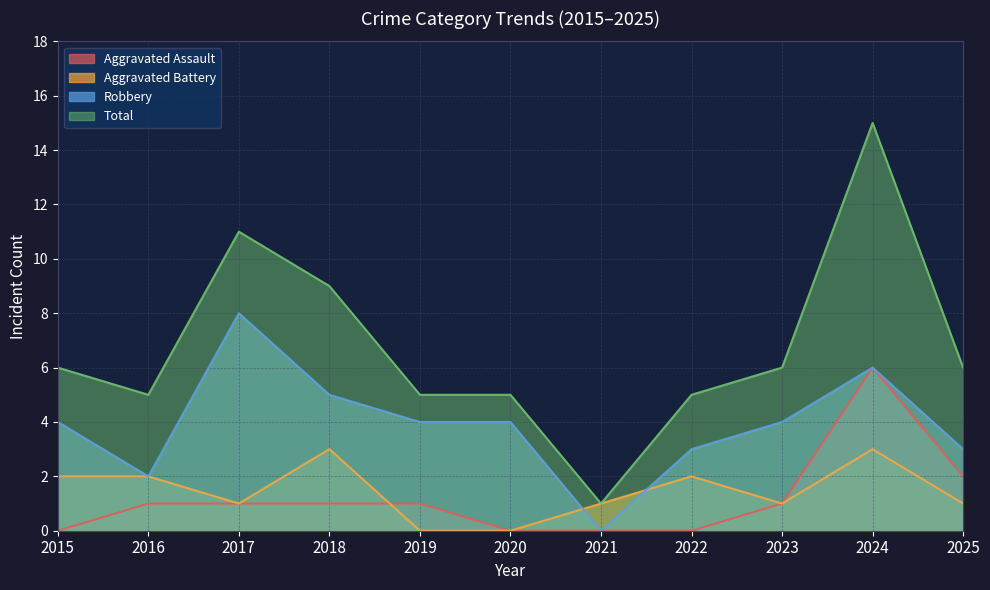

What is the maximum value shown in the chart?

15